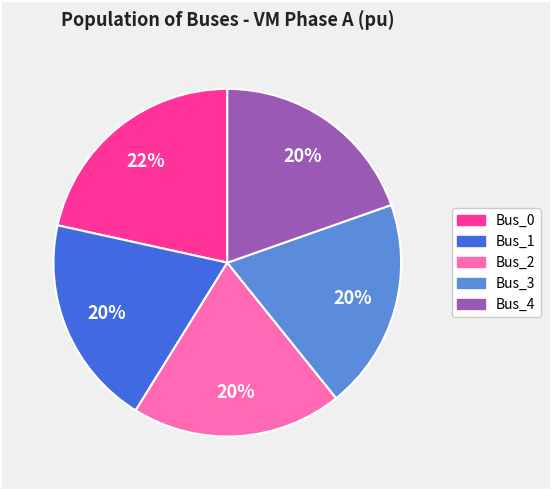

To the nearest percent, what percentage of the pie is Bus_4?

20%